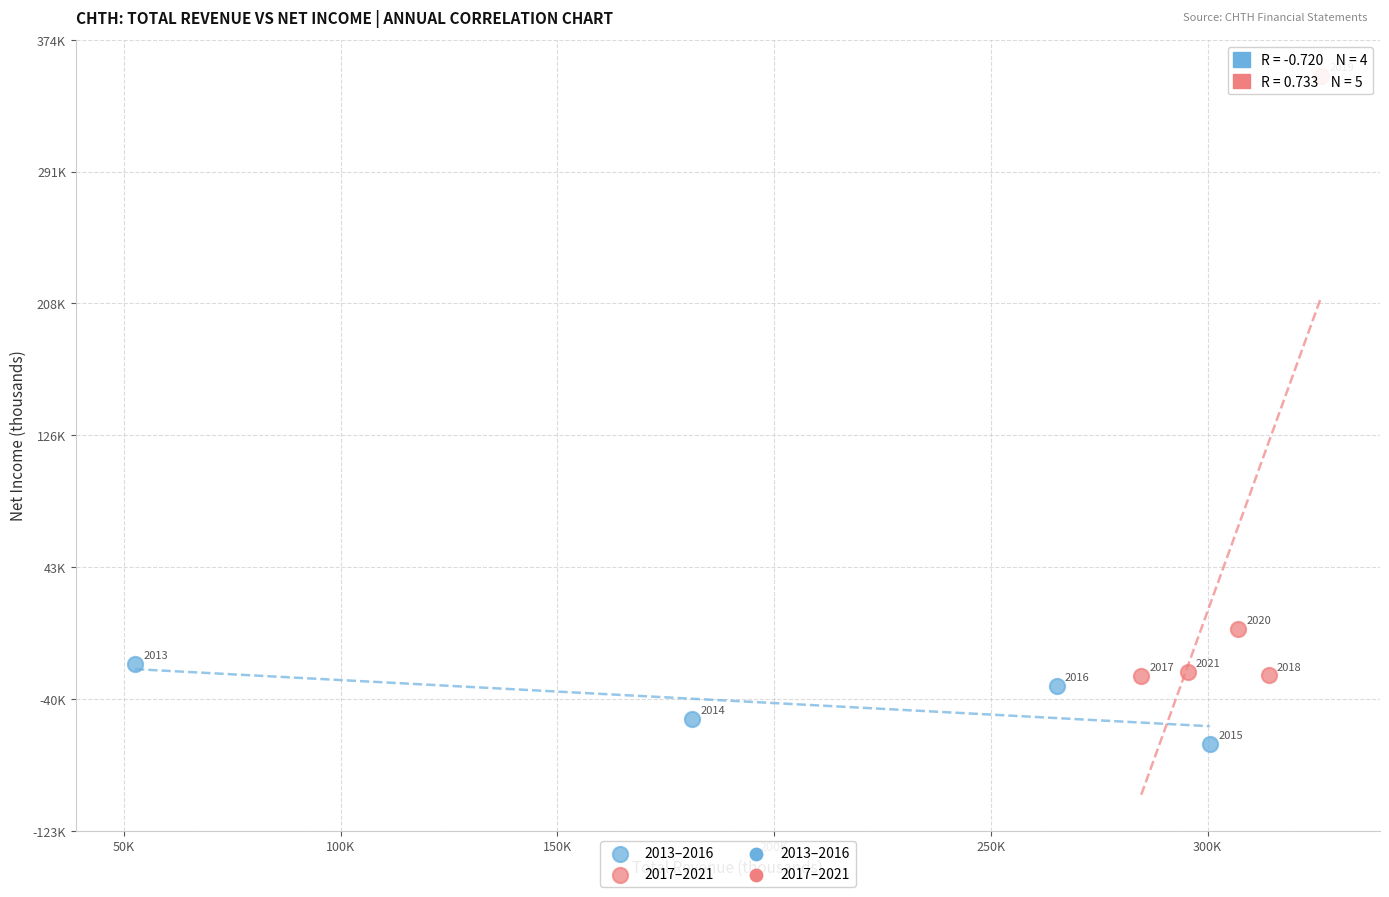

Which series has the widest spread of Y values?

2017–2021